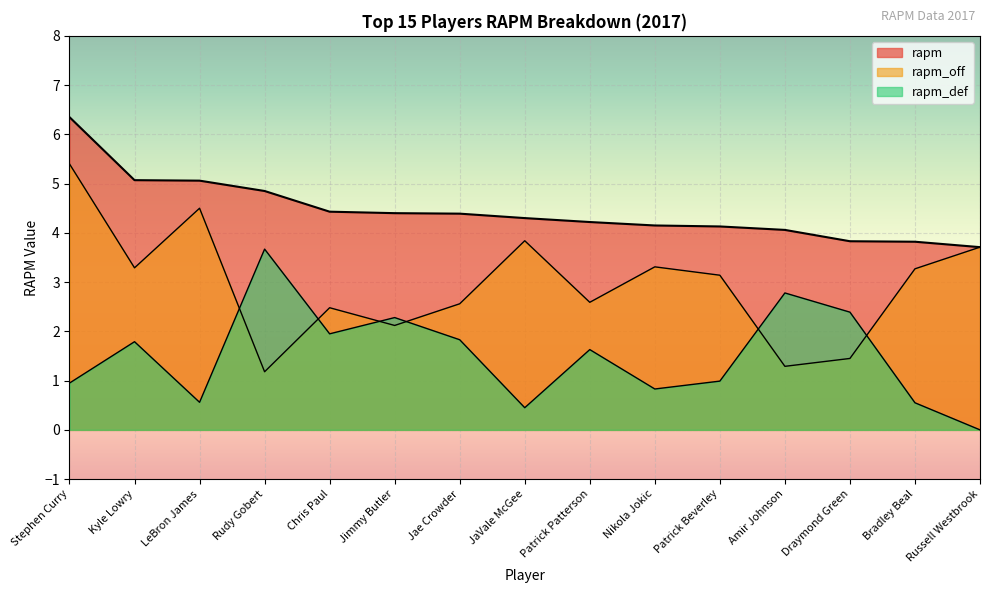

How many distinct data groups are displayed?

3